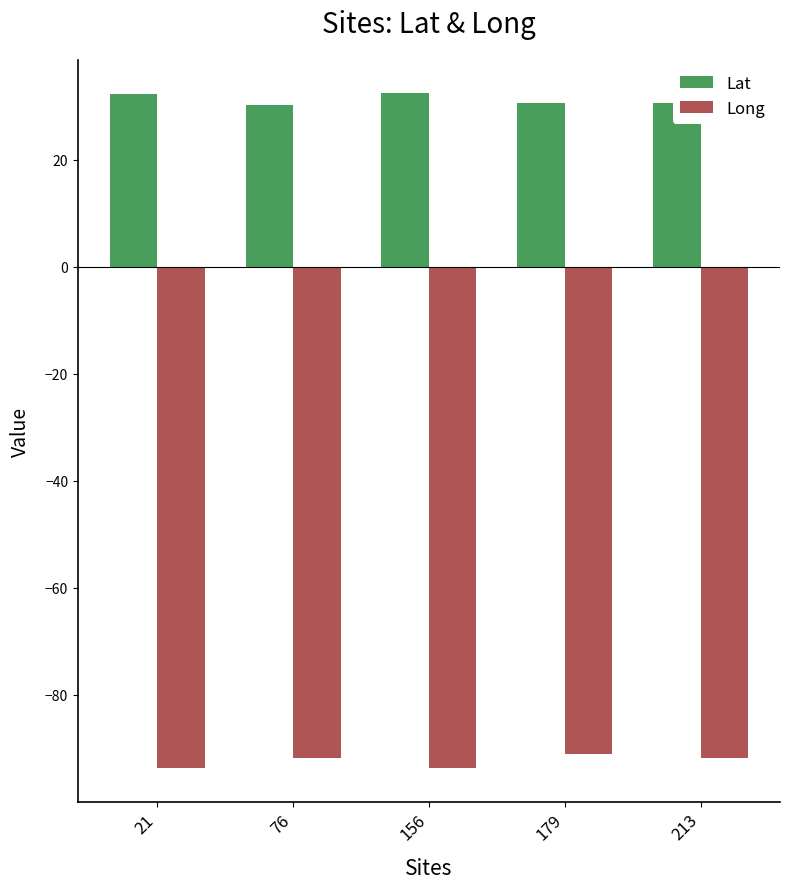

What is the average value of the Lat series?

31.2